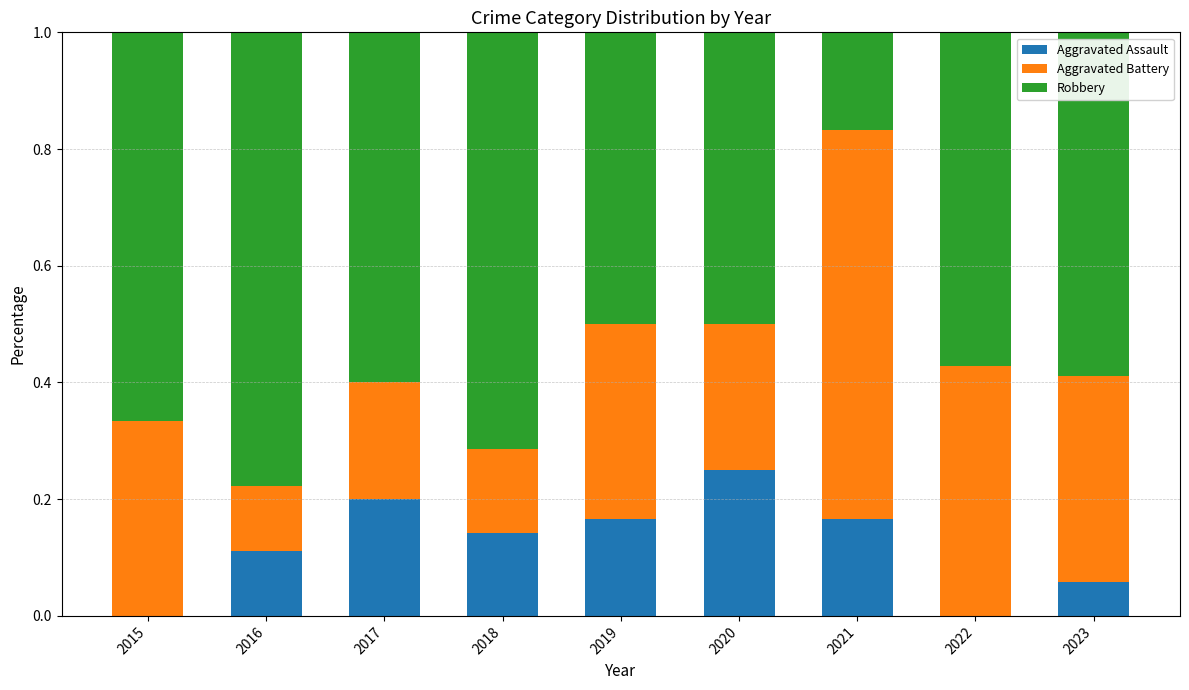

Are the bars horizontal?

No